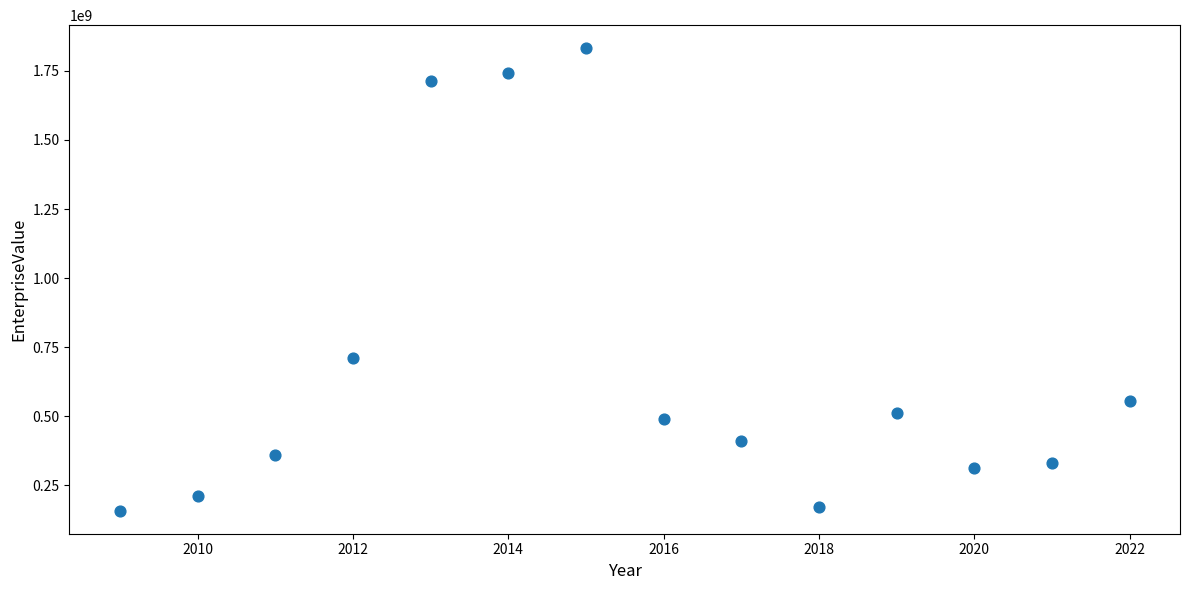

What is the range of X values (max minus min)?

13.0